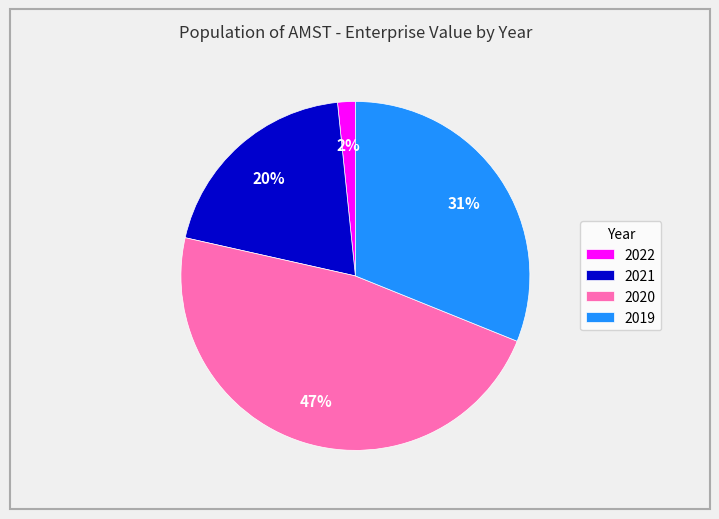

To the nearest percent, what portion does 2022 represent?

2%